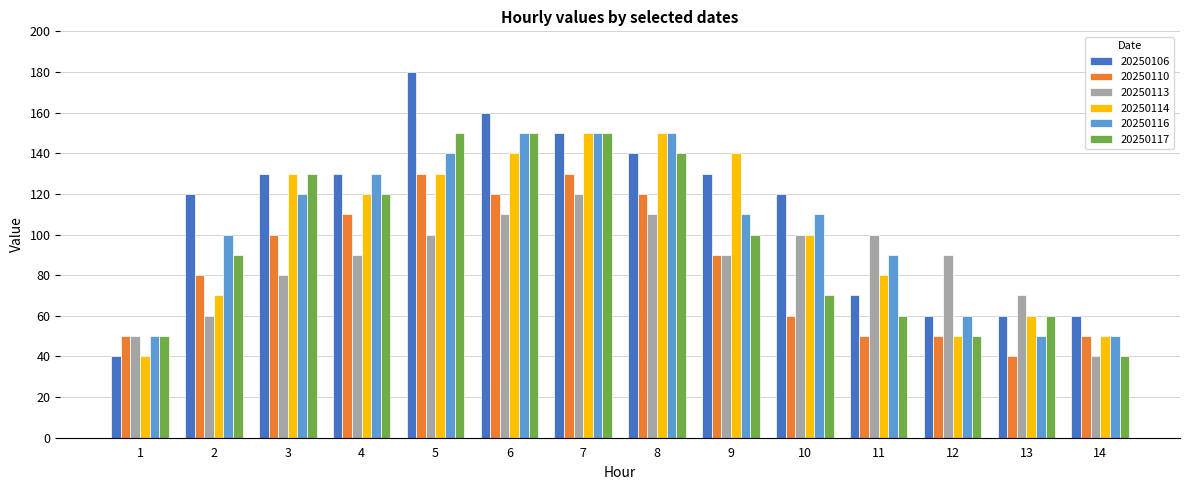

Which series has the largest total across all categories?

20250106